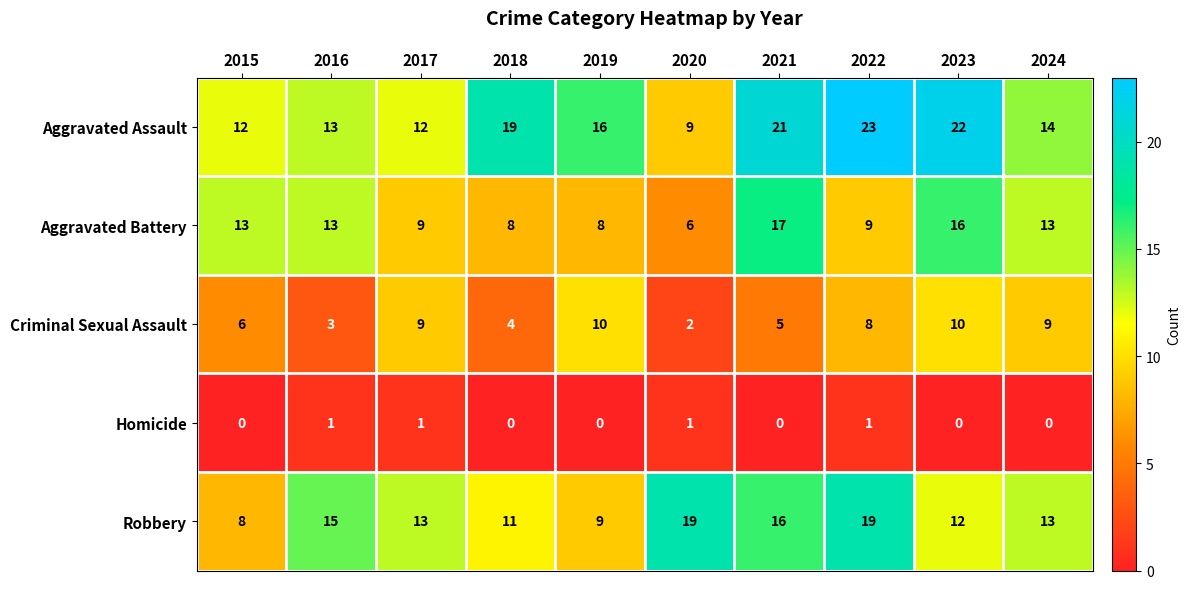

True or false: Aggravated Battery has a value of 23 at 2021.

False